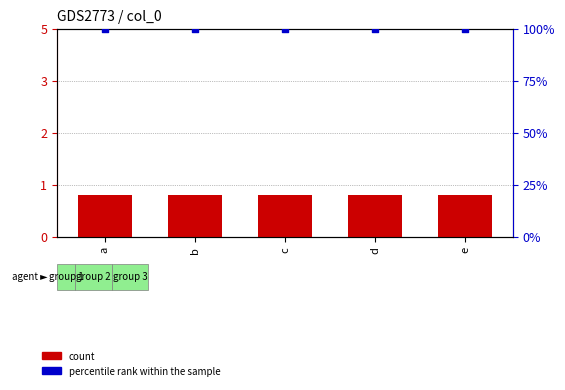

What are all the series names shown in the legend?

count, percentile rank within the sample